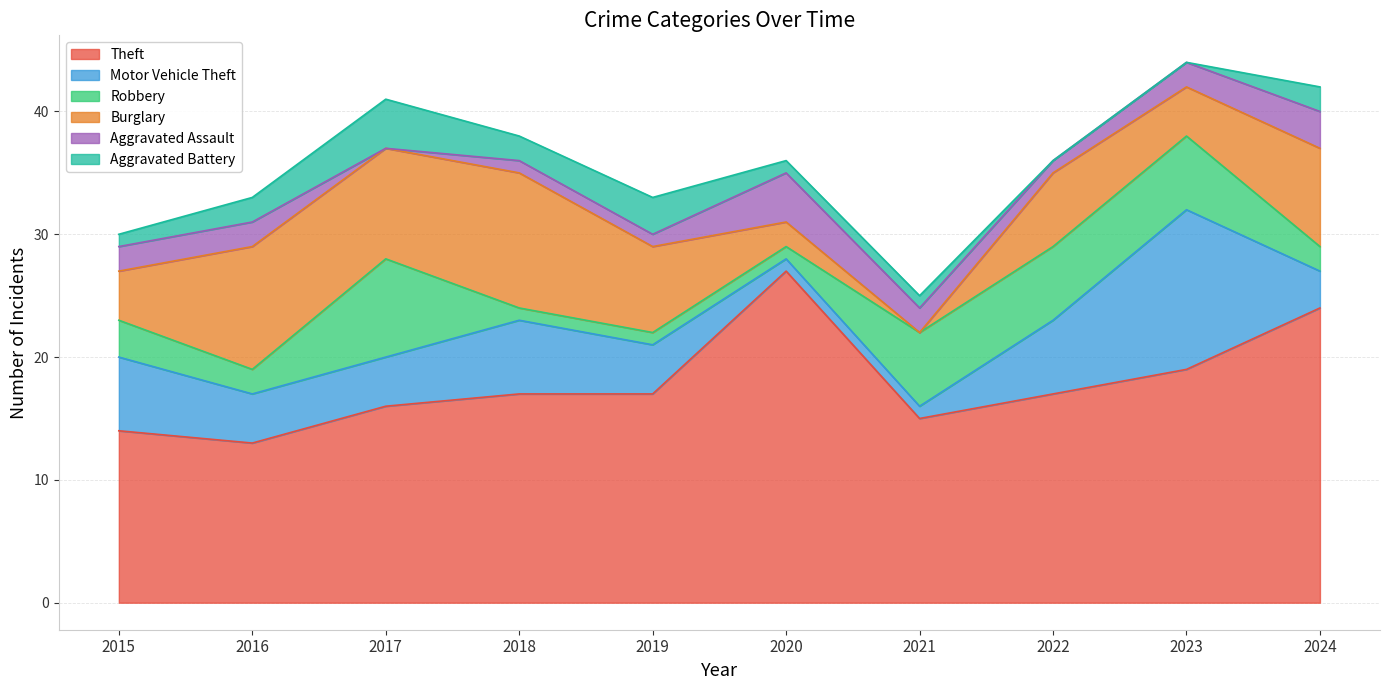

Which series has the widest spread of values?

Theft